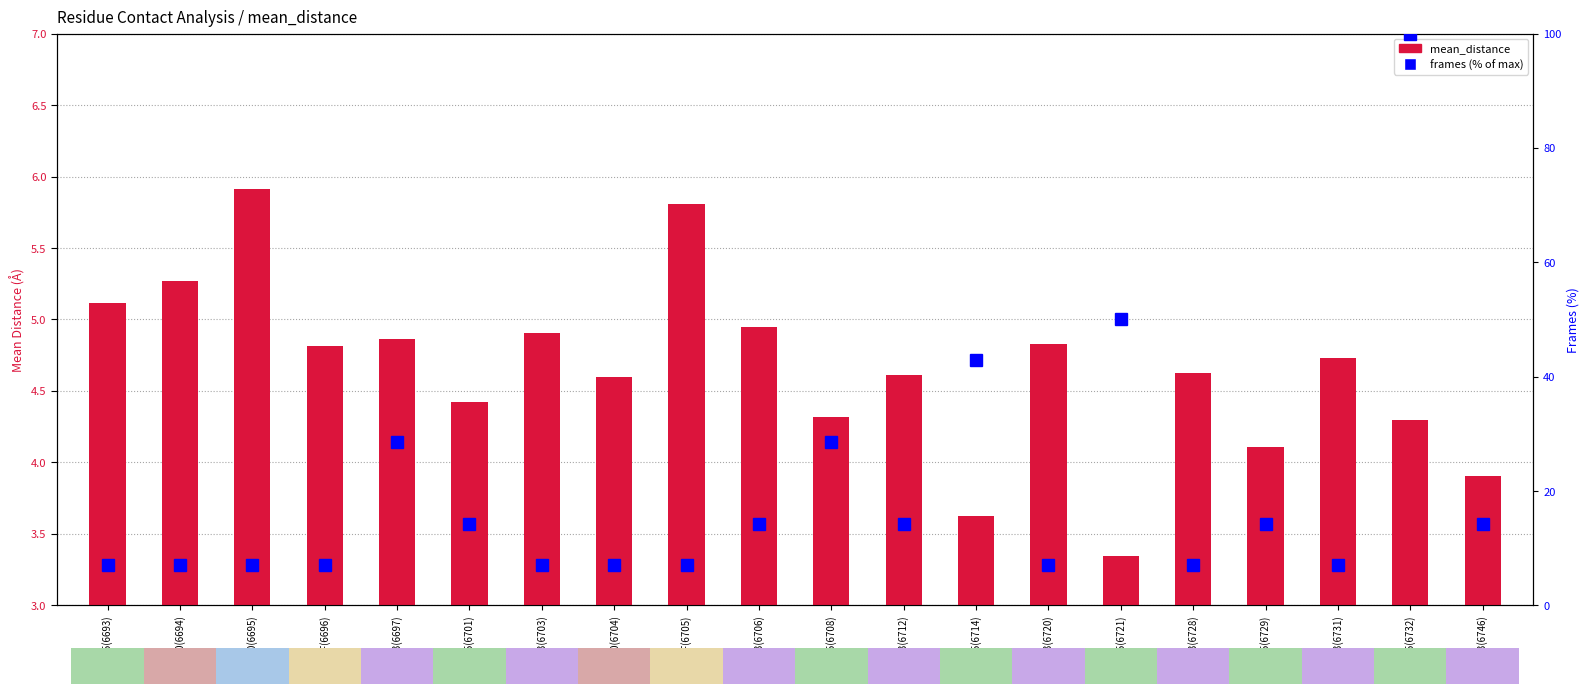

Reading right to left, transcribe all the data shown in this chart.

mean_distance: 3.9	4.3	4.7	4.1	4.6	3.3	4.8	3.6	4.6	4.3	4.9	5.8	4.6	4.9	4.4	4.9	4.8	5.9	5.3	5.1
frames (% of max): 14.3	100.0	7.1	14.3	7.1	50.0	7.1	42.9	14.3	28.6	14.3	7.1	7.1	7.1	14.3	28.6	7.1	7.1	7.1	7.1